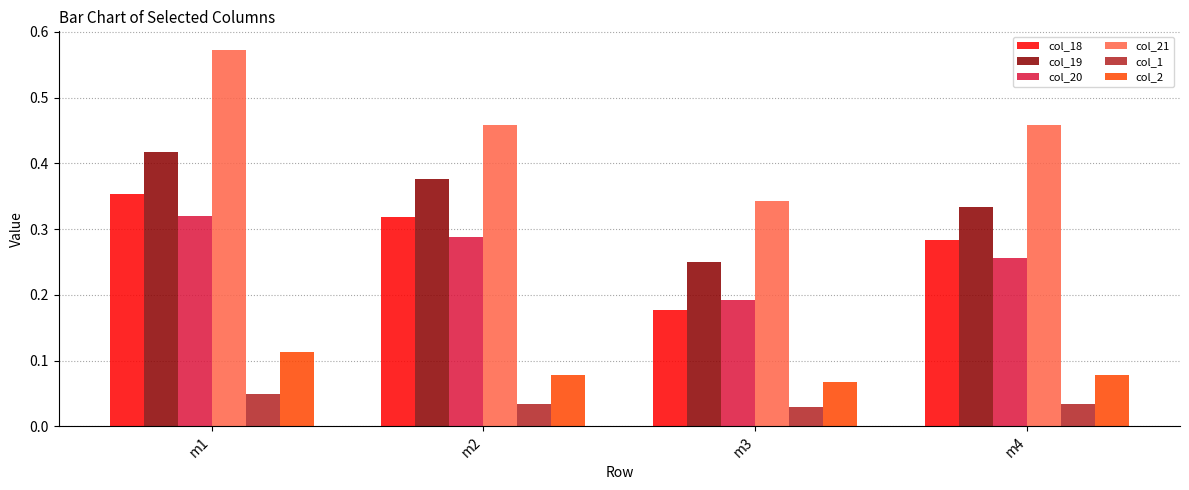

Which series has the largest total across all categories?

col_21